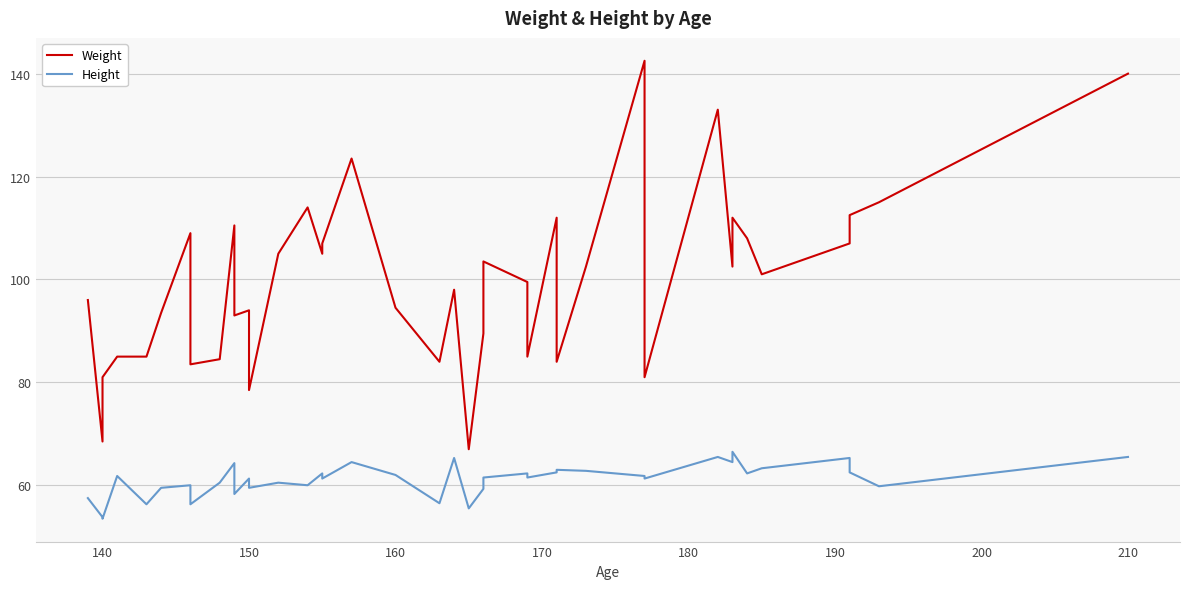

Reading left to right, list all the values displayed in this chart.

Weight: 96.0	68.5	81.0	85.0	85.0	93.5	109.0	83.5	84.5	110.5	93.0	94.0	78.5	105.0	114.0	105.0	107.0	123.5	94.5	84.0	98.0	67.0	89.5	103.5	99.5	85.0	112.0	84.0	102.5	142.5	81.0	133.0	102.5	112.0	108.0	101.0	107.0	112.5	115.0	140.0
Height: 57.5	53.8	53.5	61.8	56.3	59.5	60.0	56.3	60.5	64.3	58.3	61.3	59.5	60.5	60.0	62.3	61.3	64.5	62.0	56.5	65.3	55.5	59.3	61.5	62.3	61.5	62.5	63.0	62.8	61.8	61.3	65.5	64.5	66.5	62.3	63.3	65.3	62.5	59.8	65.5